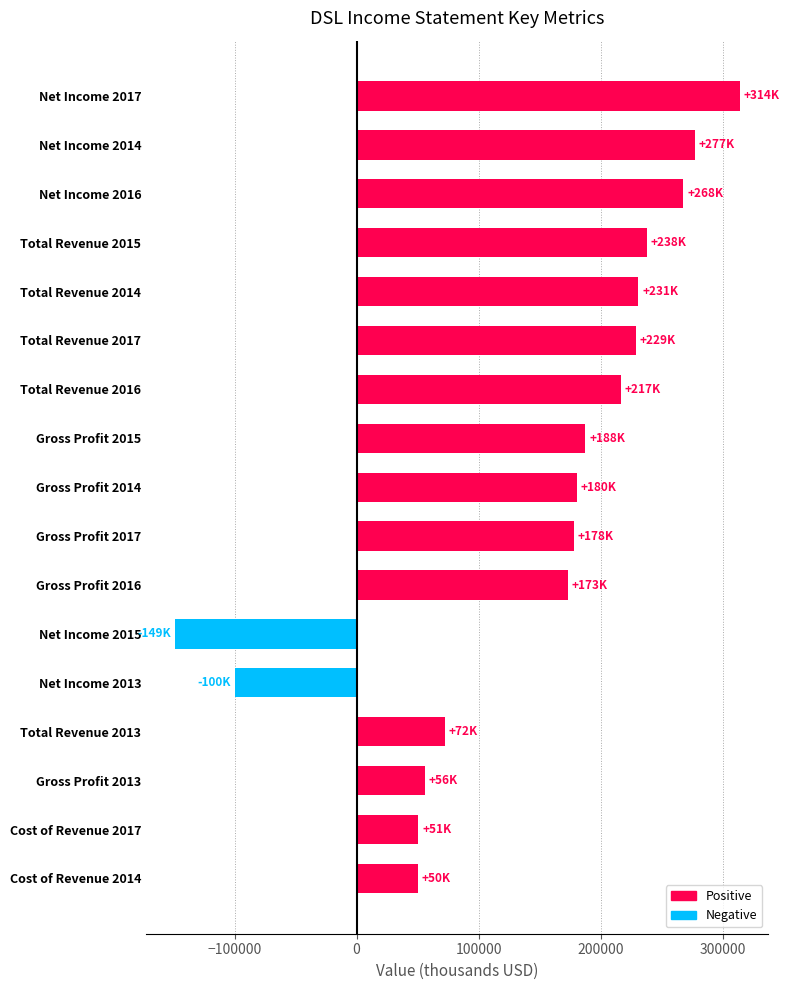

What is the sum of the values at Total Revenue 2014 and Gross Profit 2017?

408800